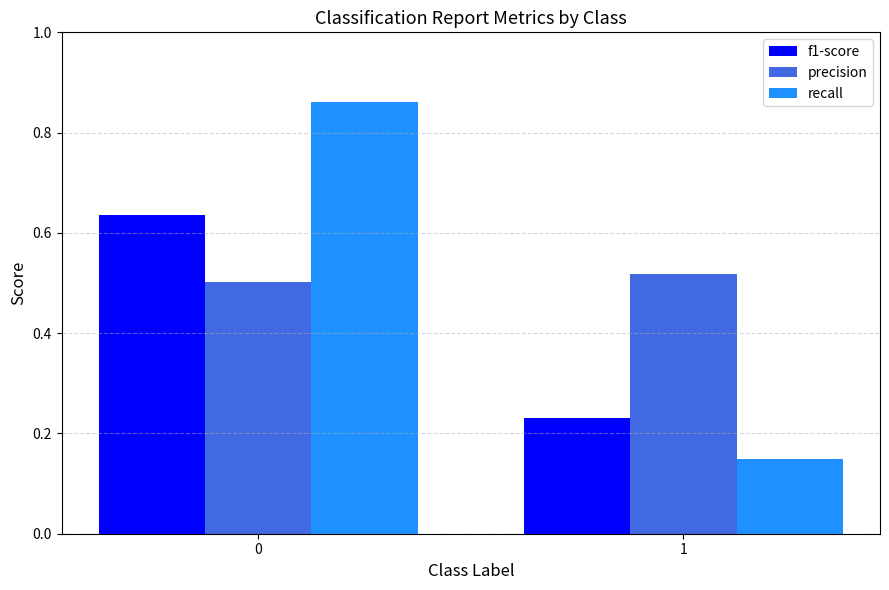

Rank the categories by f1-score value from lowest to highest.

1, 0